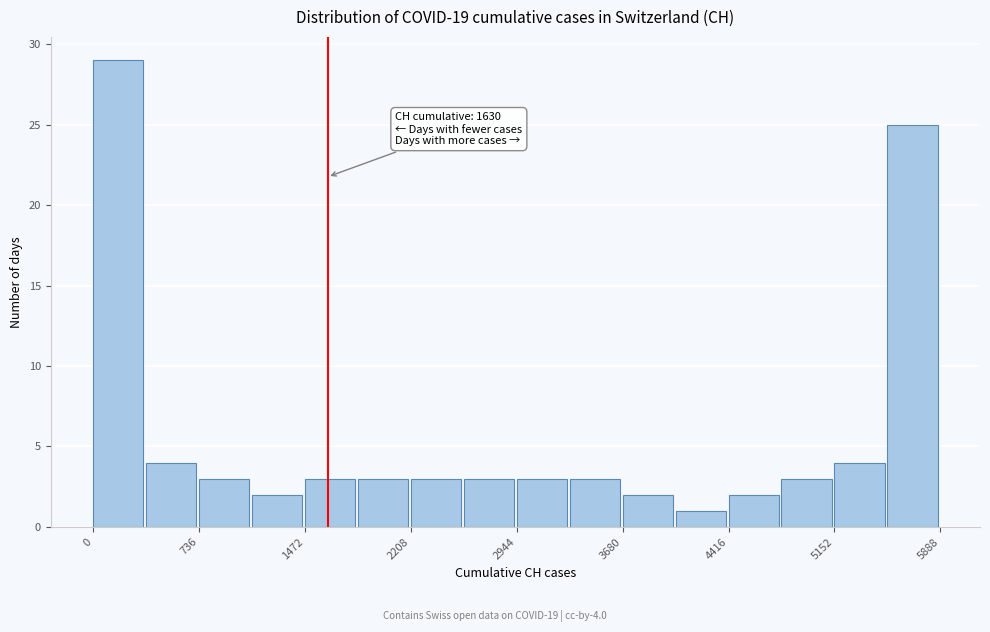

Around what value on the x-axis is the tallest bar? Give the approximate position of its centre, as read against the axis.

200